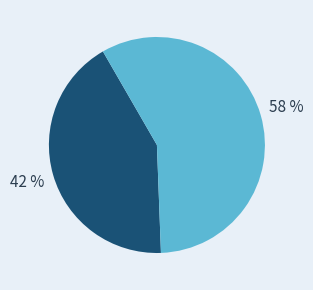

To the nearest percent, what is the average slice percentage?

50%